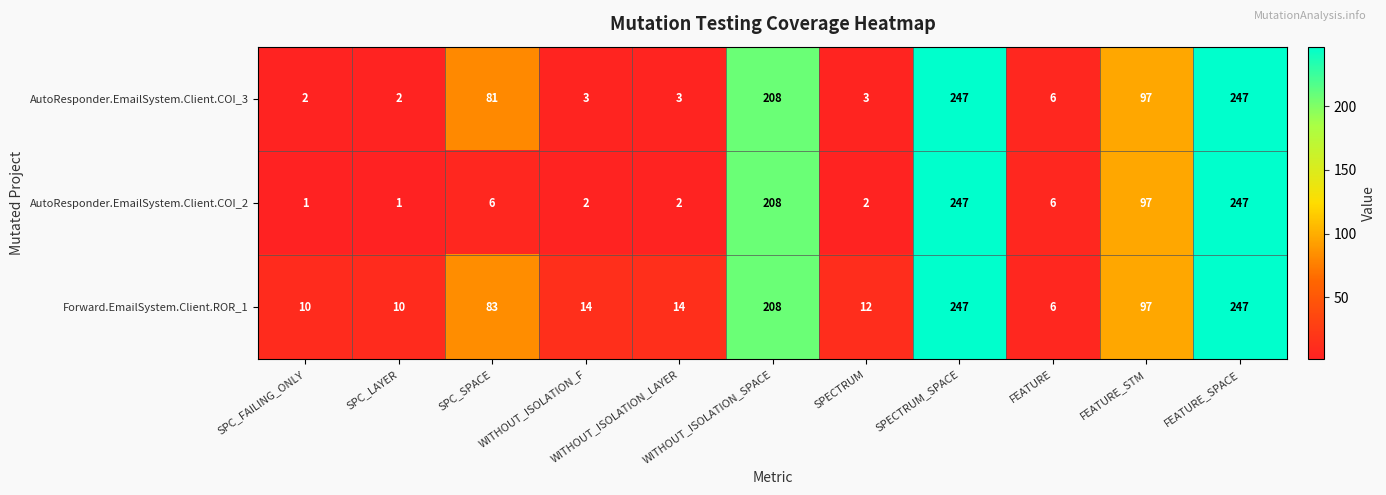

At which label is AutoResponder.EmailSystem.Client.COI_2 closest to 124?

FEATURE_STM